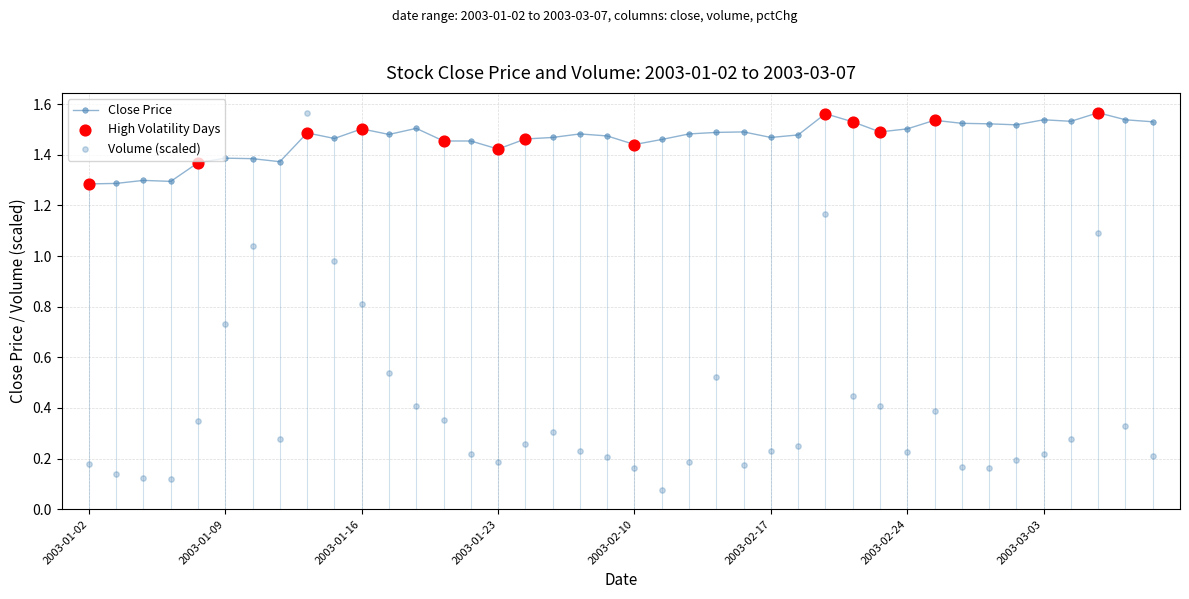

Which series contains the highest Y value?

close